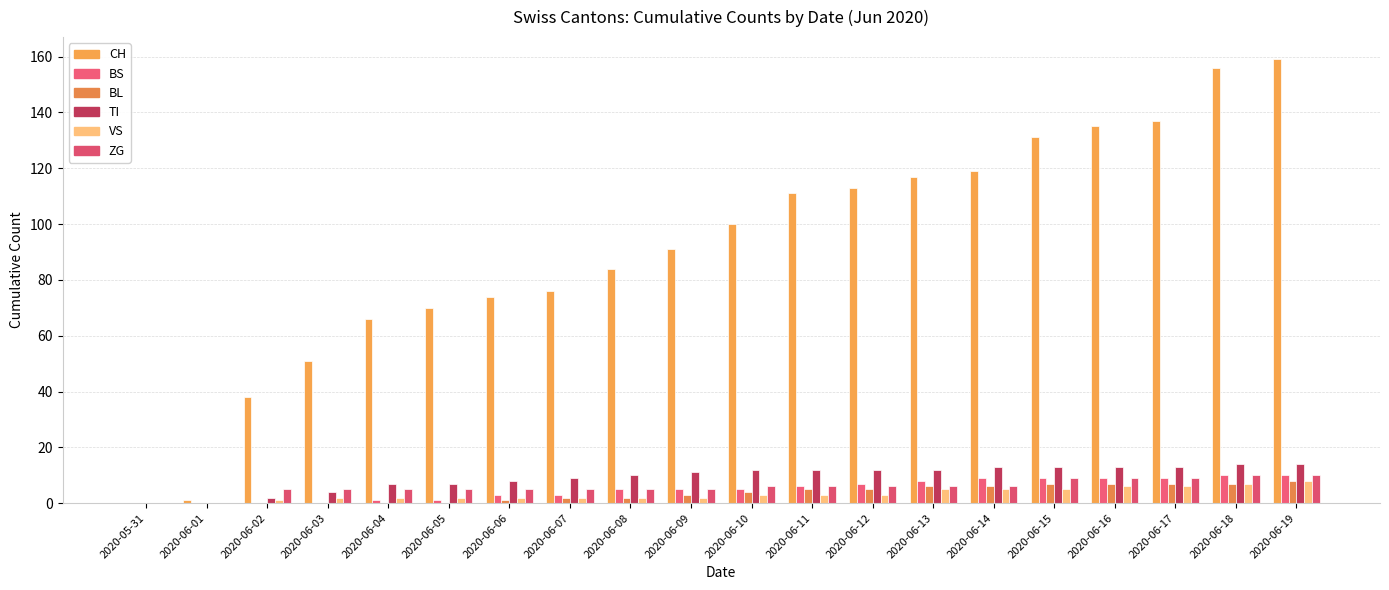

At which label does VS reach its peak?

2020-06-19